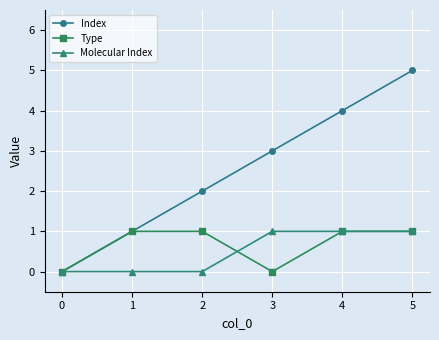

Between 1 and 2, which series saw the biggest shift?

Index